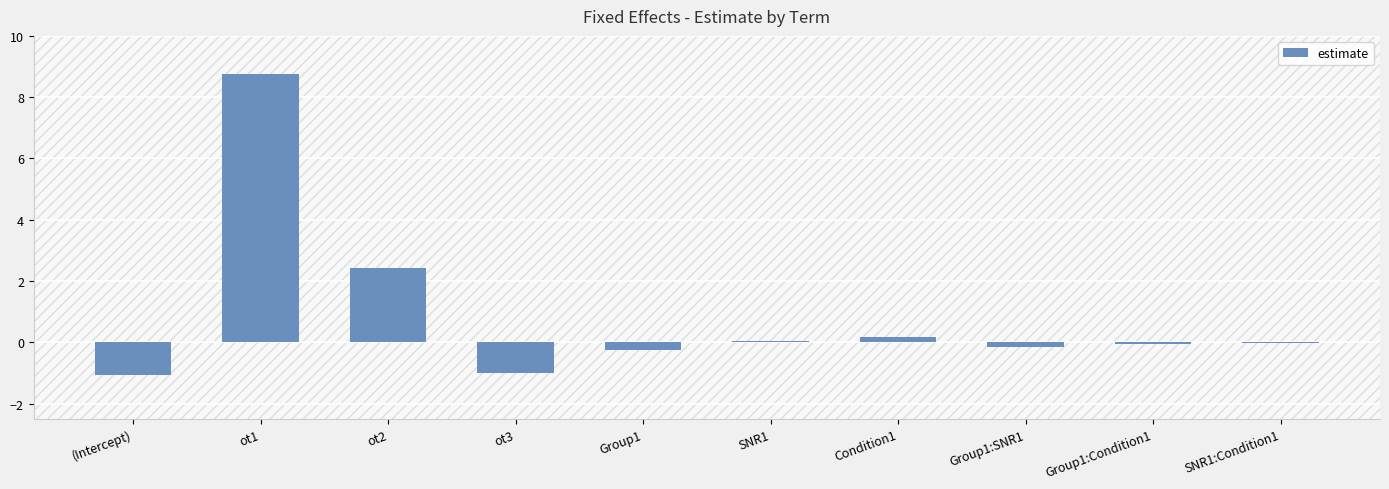

Is it true that the value at SNR1 is 0.0?

True